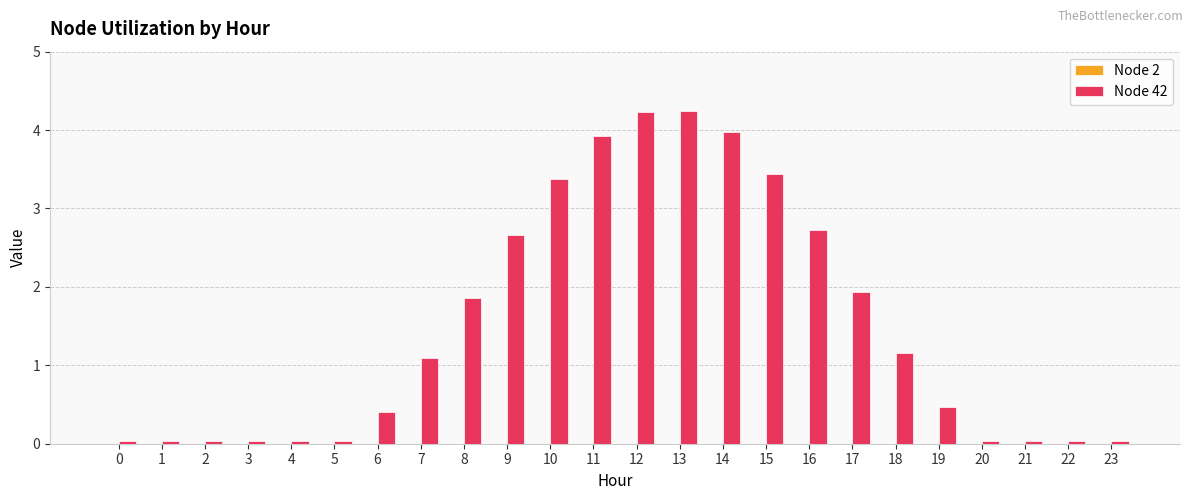

What is the average value?

1.5